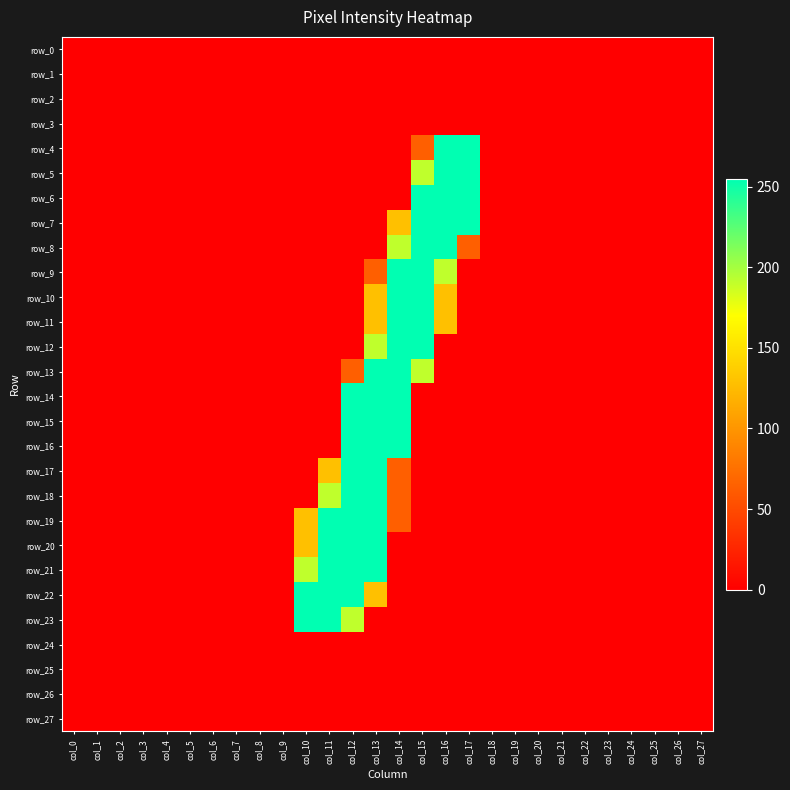

Where is row_11 nearest to the value 127?

col_13